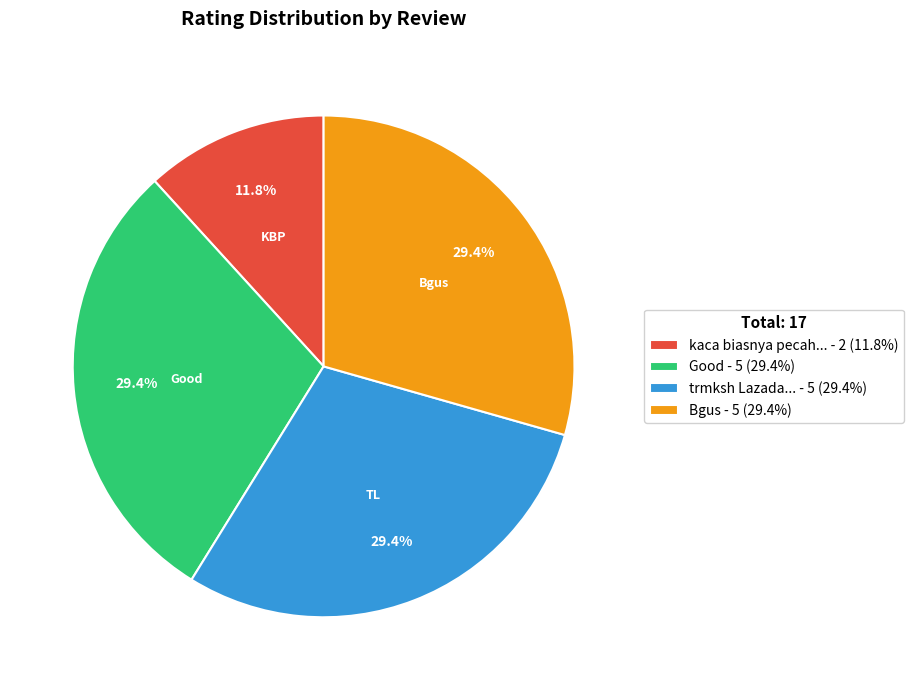

To the nearest percent, what is the difference between the trmksh Lazada... and kaca biasnya pecah... slice percentages?

18%